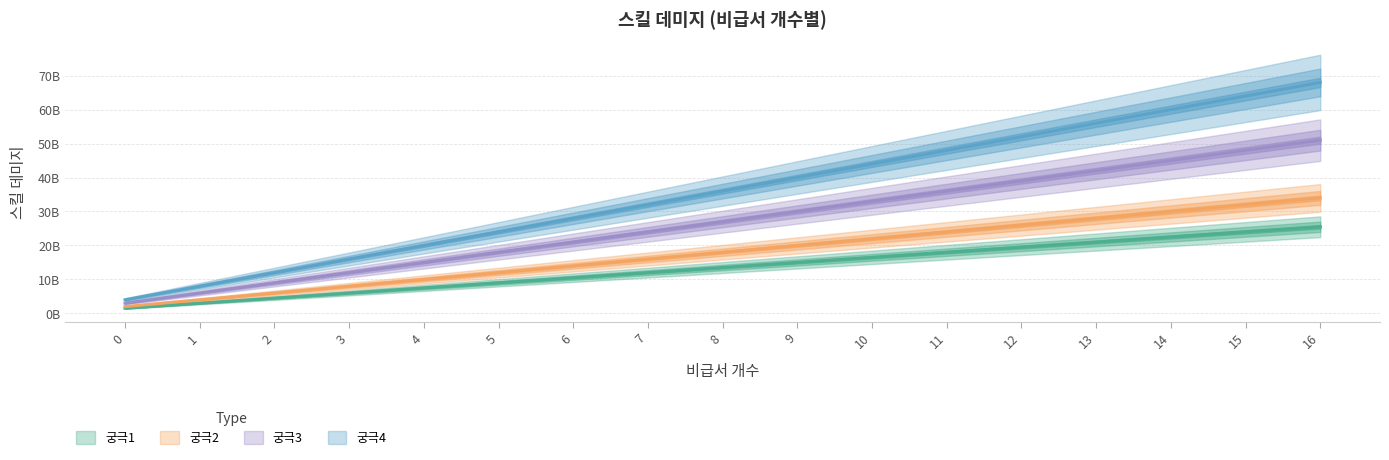

True or false: 궁극2 and 궁극1 cross at least once.

False